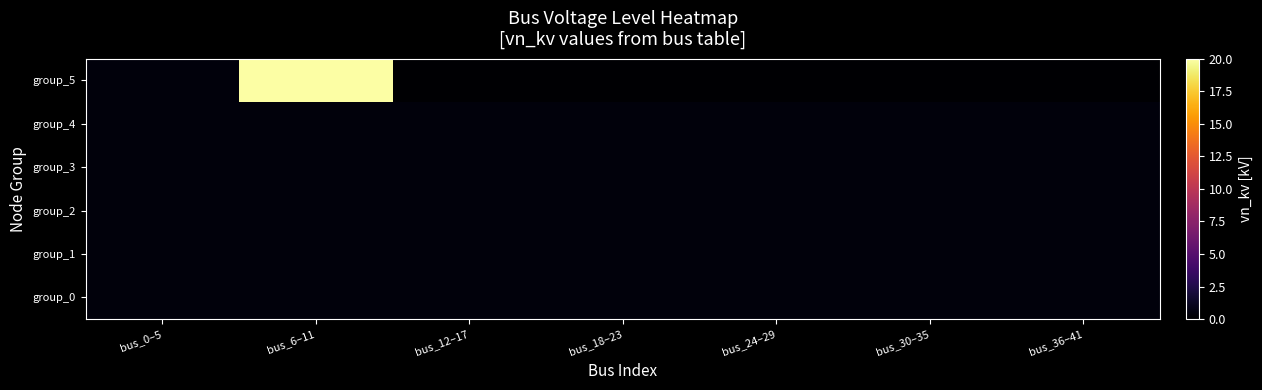

At which category is the sum across all series the highest?

bus_6–11